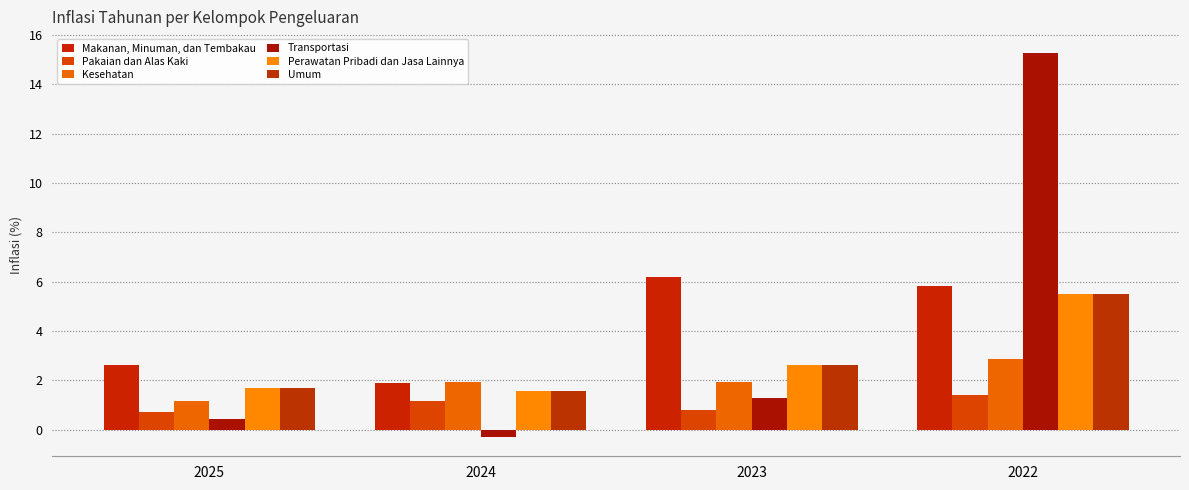

What is the approximate value of Umum at 2023?

2.6